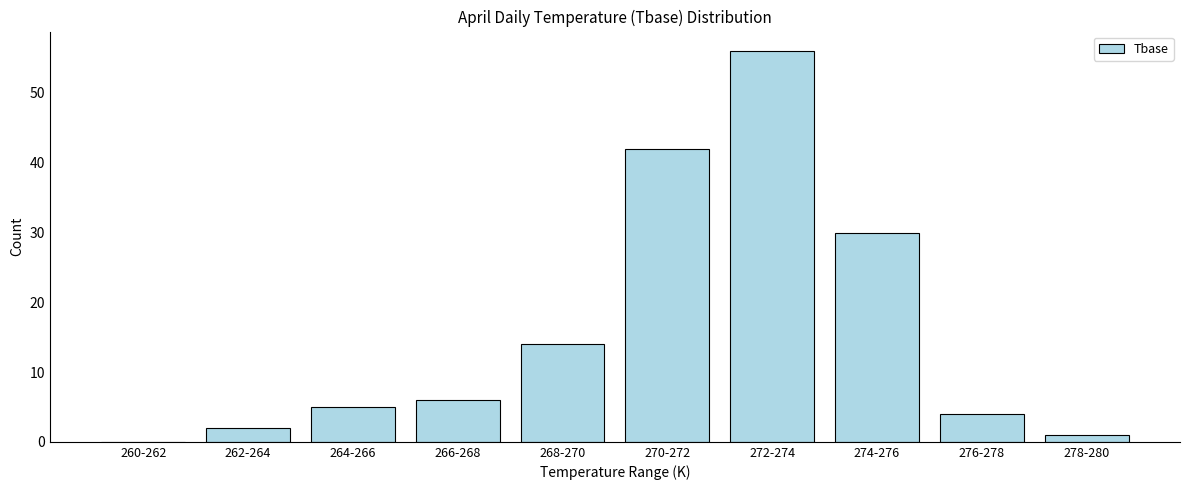

Reading left to right, transcribe all the data shown in this chart.

260-262=0	262-264=2	264-266=5	266-268=6	268-270=14	270-272=42	272-274=56	274-276=30	276-278=4	278-280=1